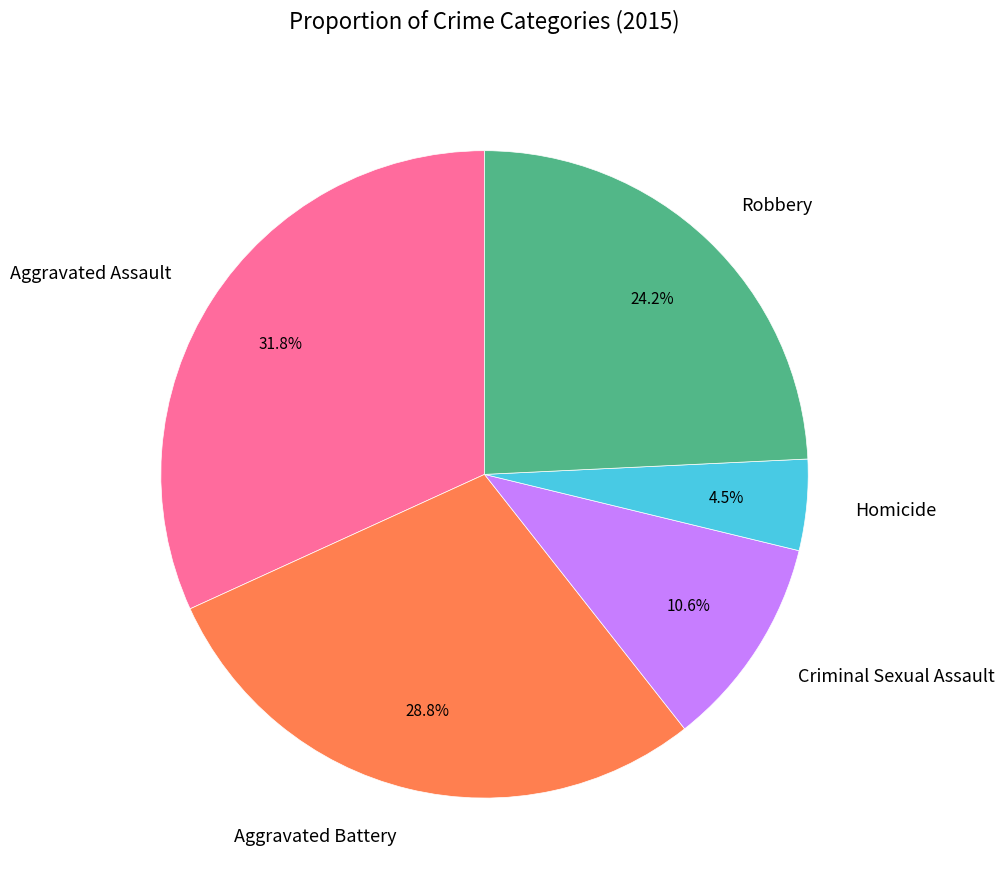

True or false: Homicide accounts for 11% of the total.

False